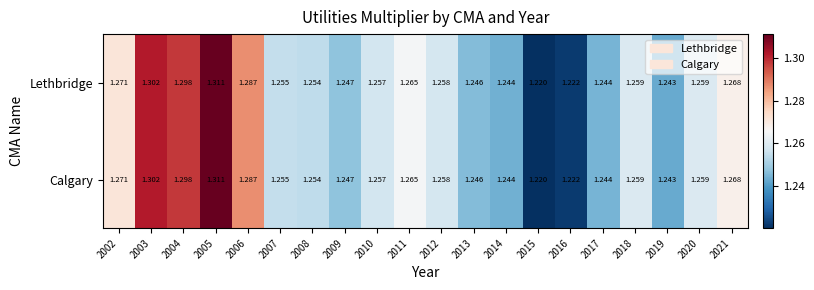

Is the value of Lethbridge at 2008 greater than the value of Calgary at 2015?

Yes